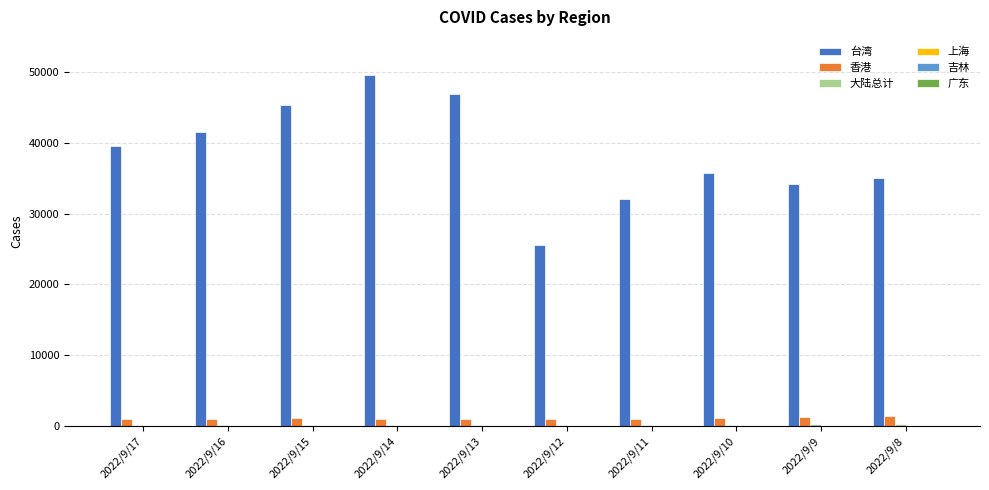

Which category has the highest value across all series?

2022/9/14